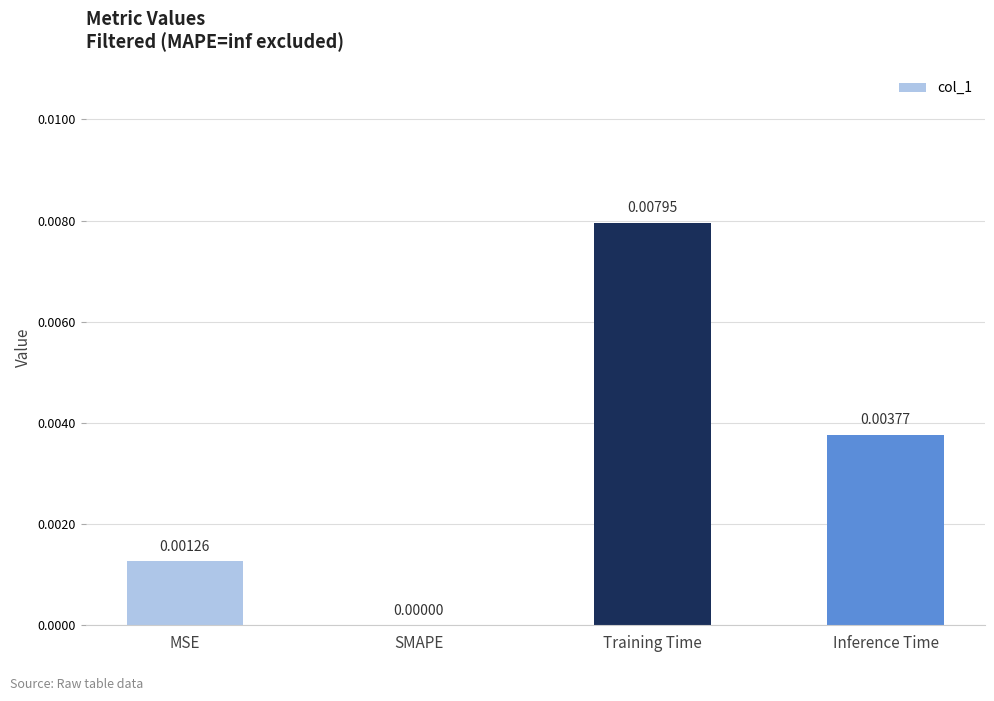

At which category does the chart reach its peak across all series?

Training Time